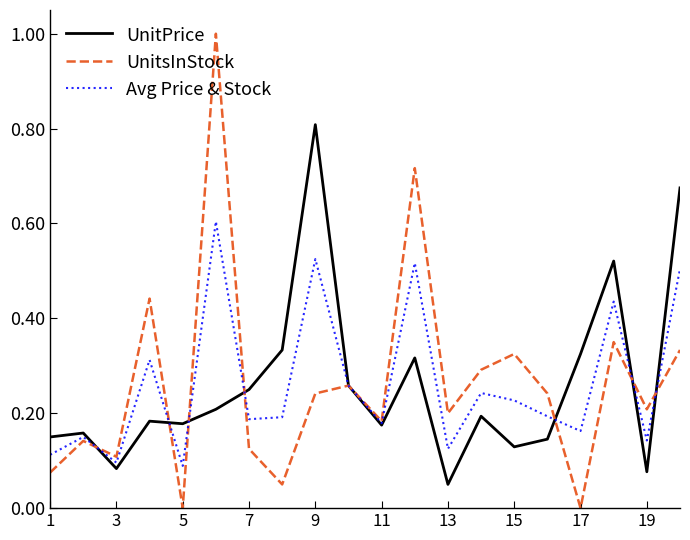

What is the greatest value displayed?

1.0